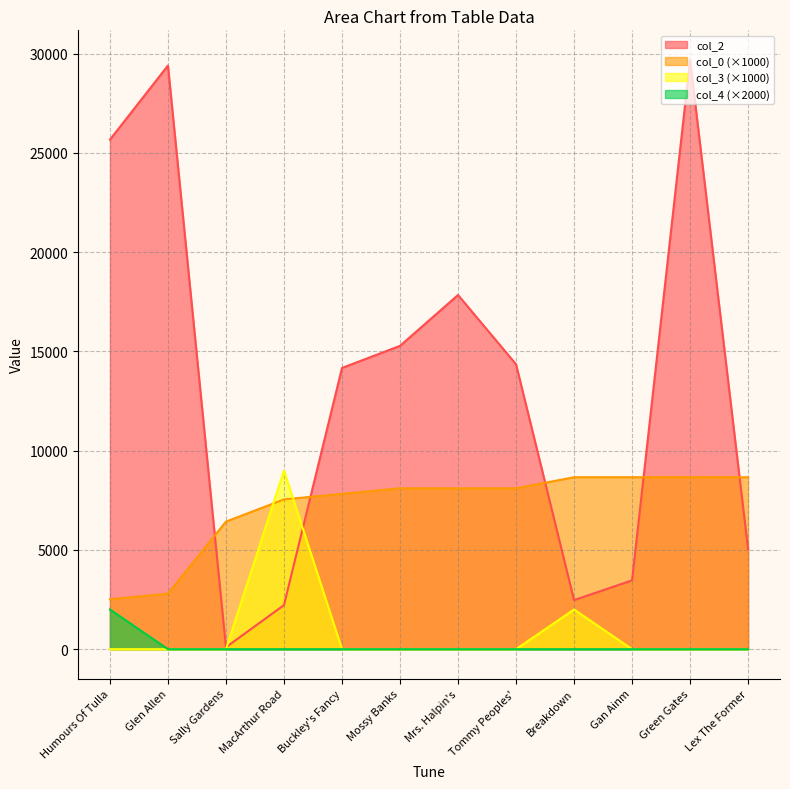

What is the maximum value shown in the chart?

29688.0